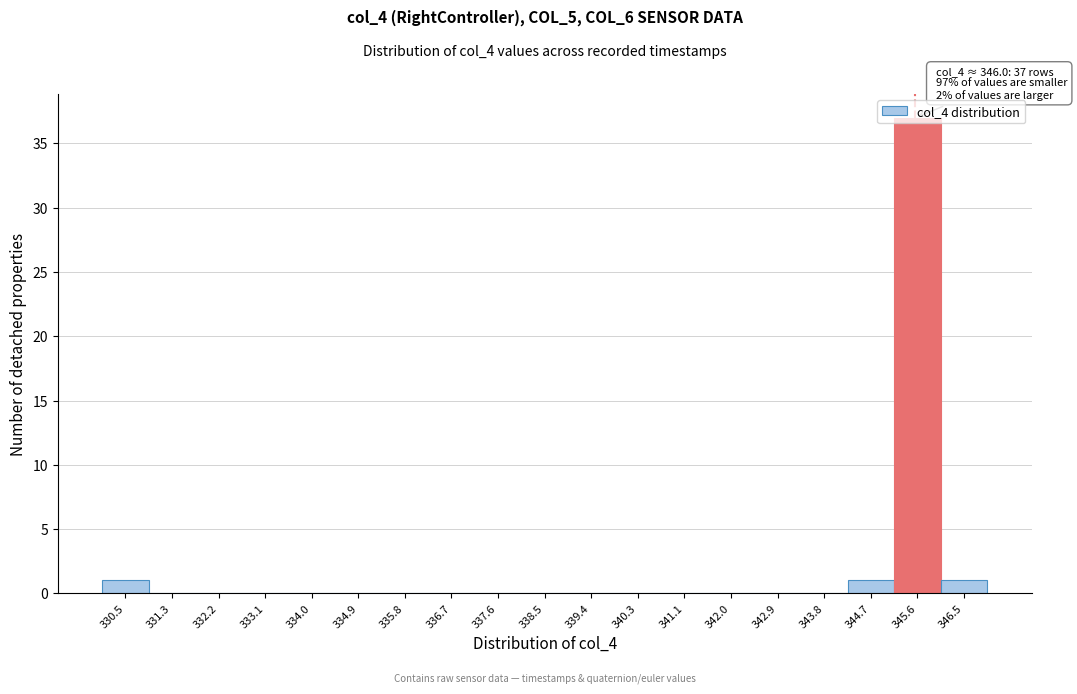

What is the sum of all values?

40